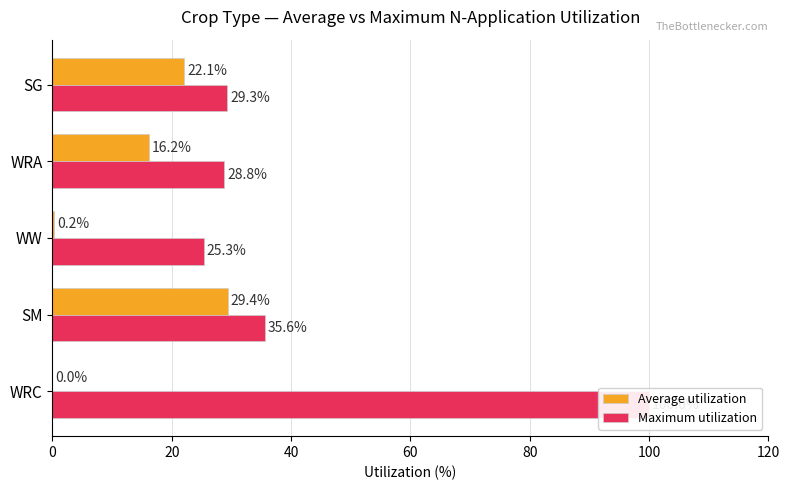

The Average utilization series shows 33.5 at SG. True or false?

False